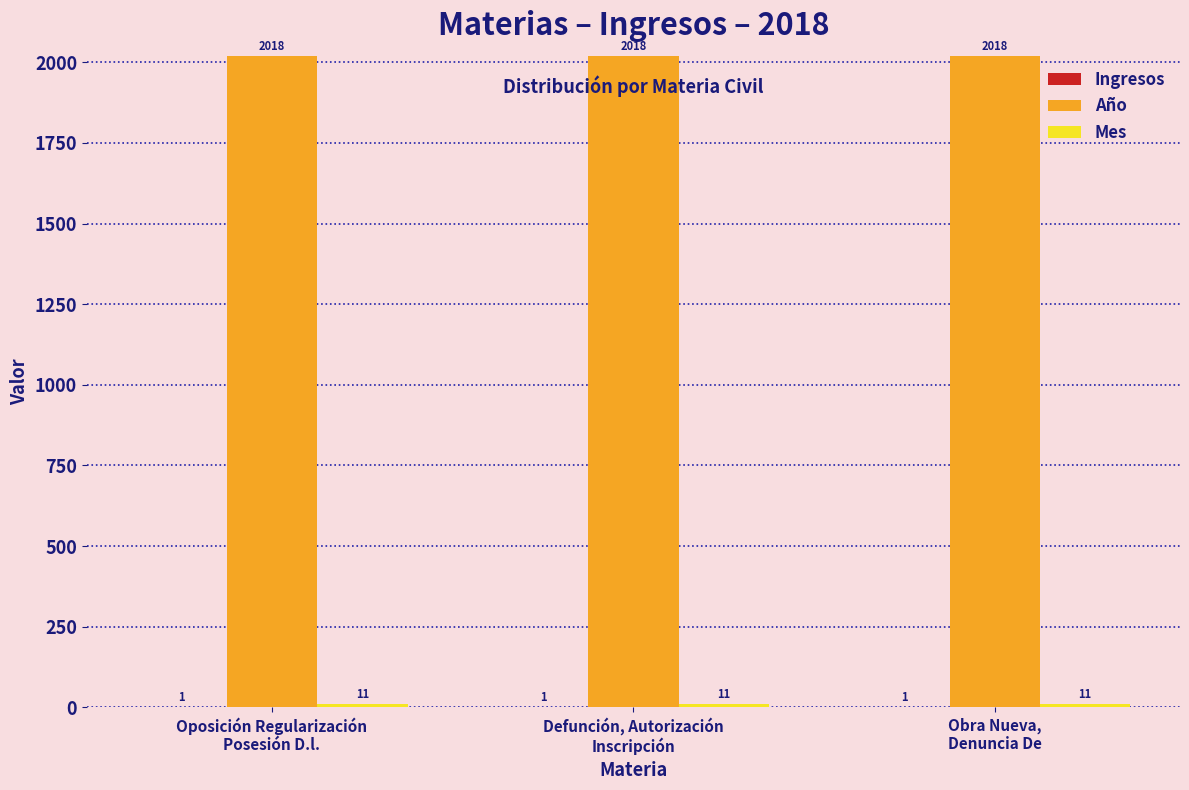

How many groups of bars are there?

3